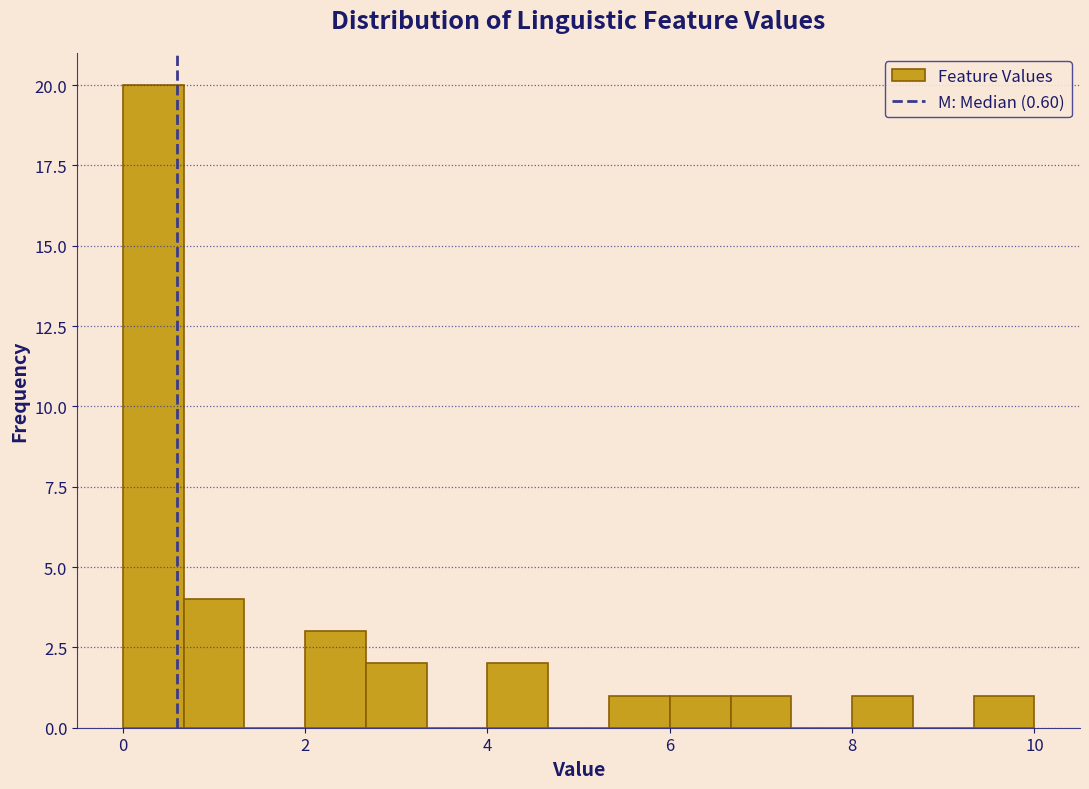

Read against the x-axis, roughly where is the centre of the tallest bar?

0.4